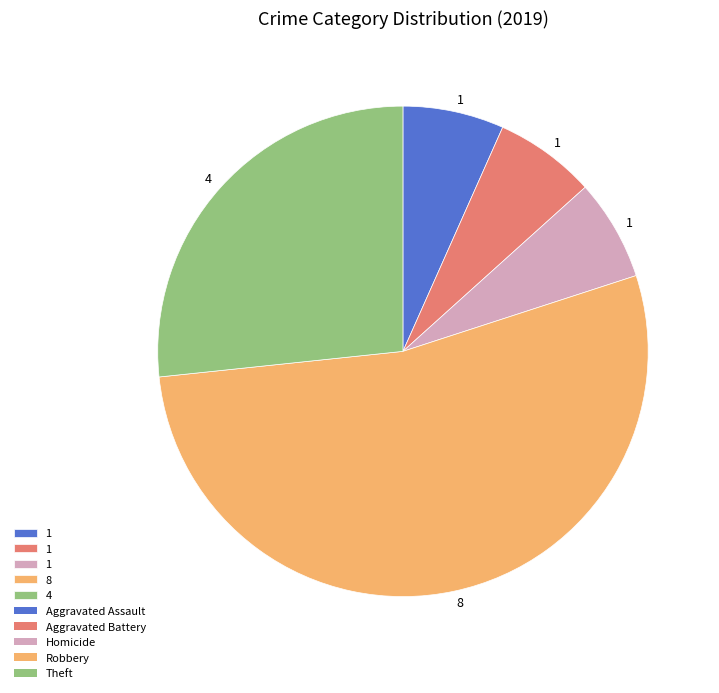

Count the number of slices in the pie.

5